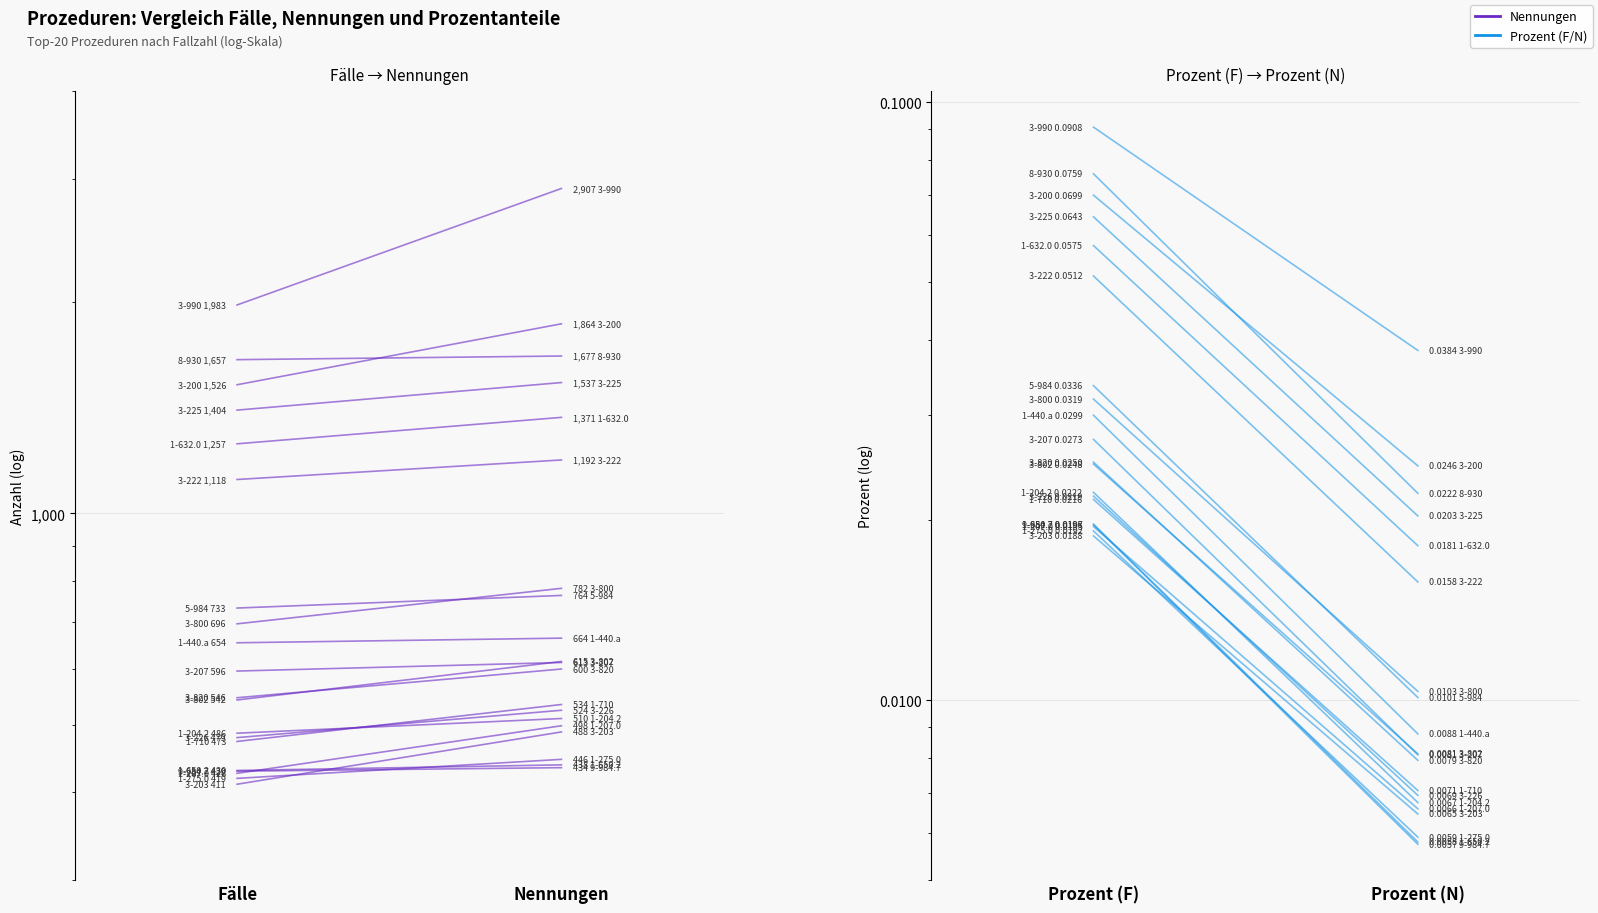

Which series has the largest range (max minus min)?

Nennungen